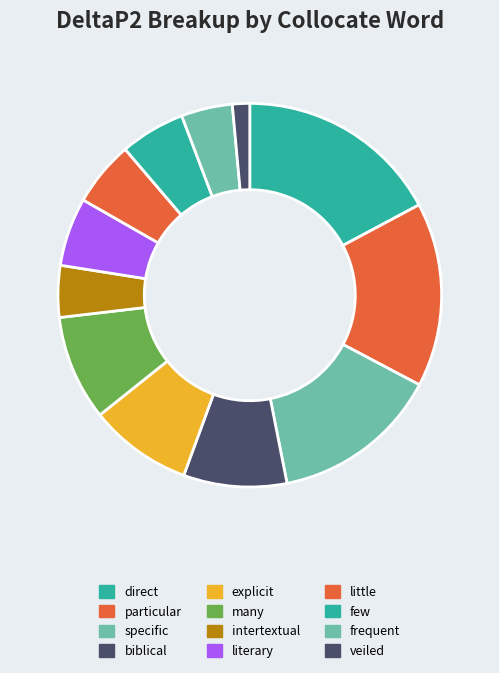

Count the number of slices in the pie.

12